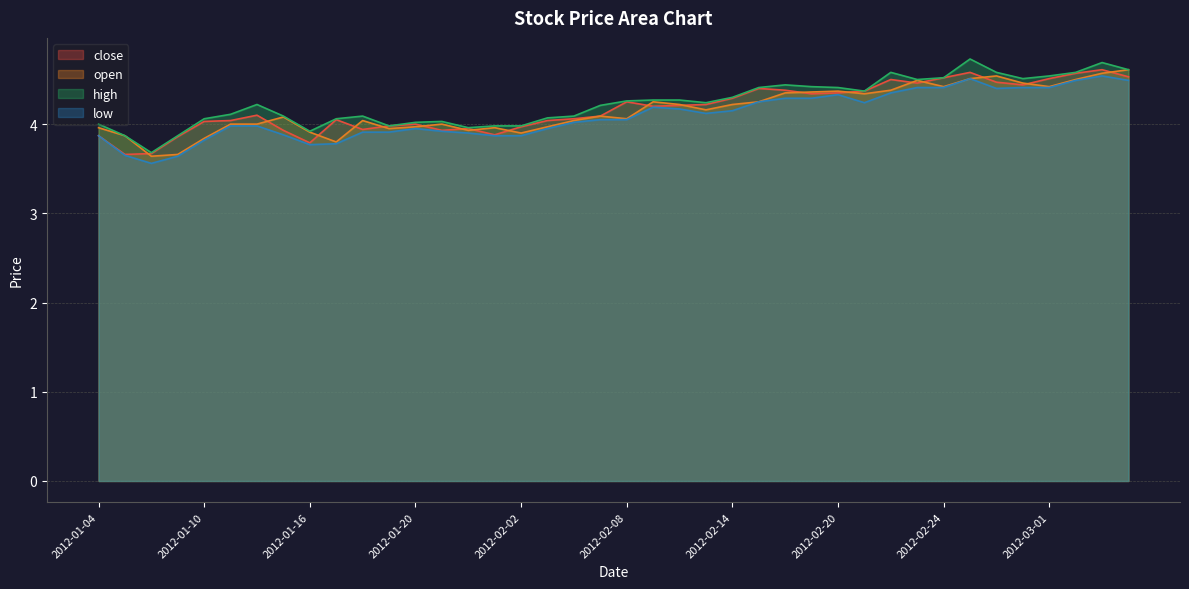

What is the greatest value displayed?

4.7